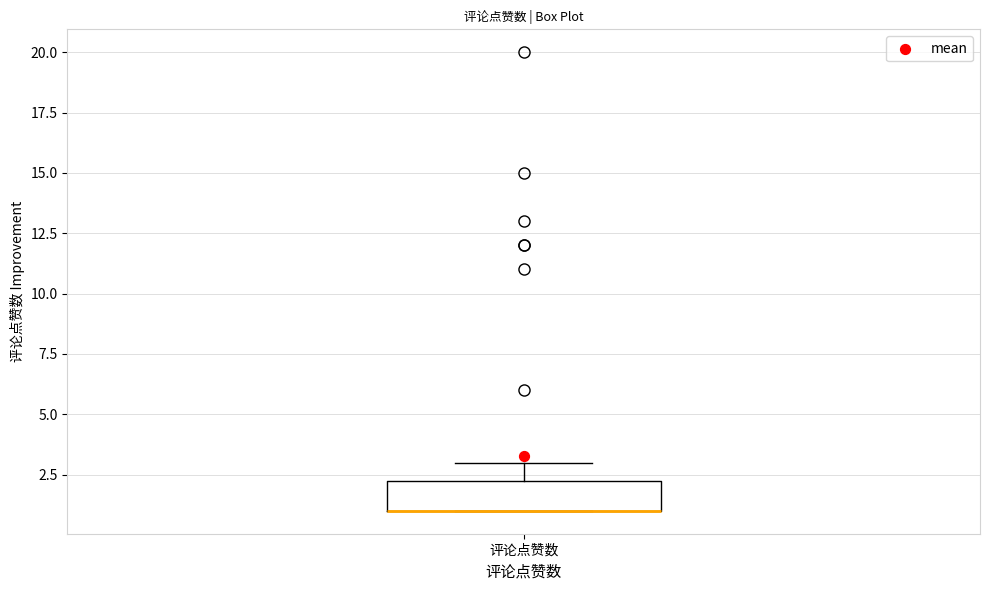

Where is the lower edge of the box for 评论点赞数 on the y-axis? The values are not printed on the chart, so give them approximately, as read against the axis.

1.0